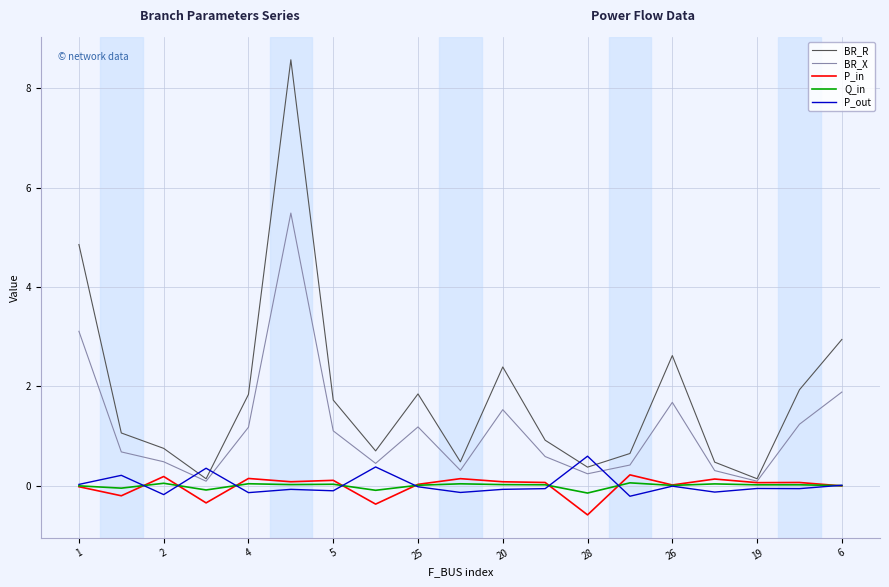

Which series has the largest total across all categories?

BR_R